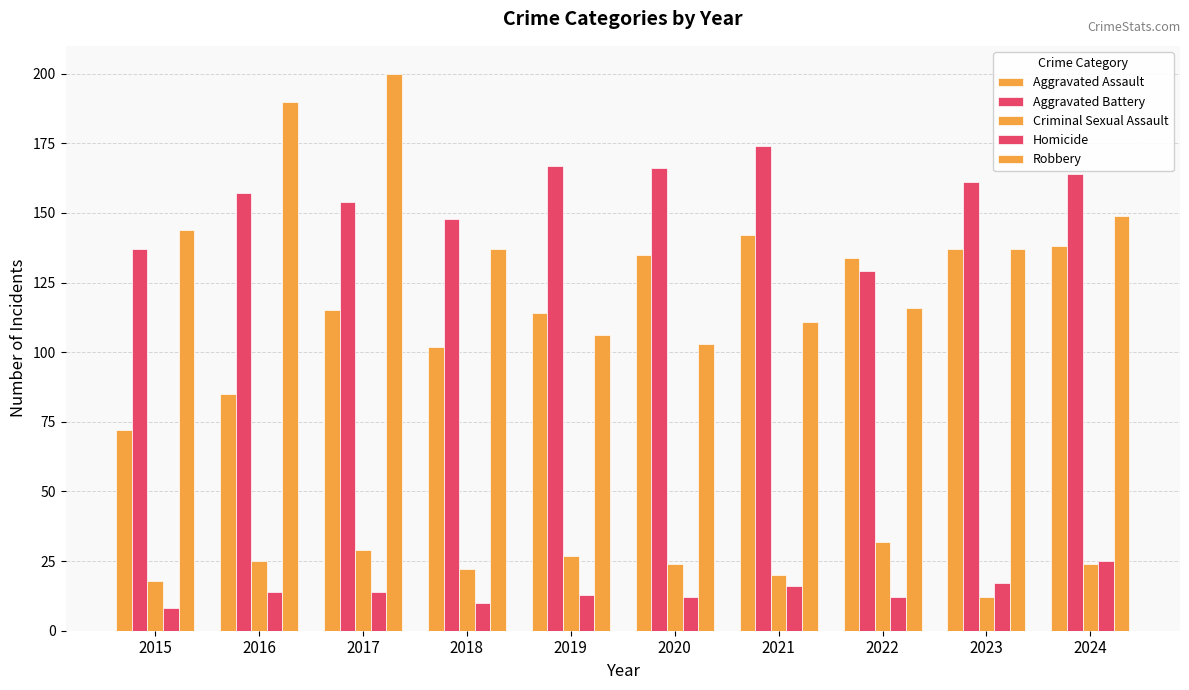

Are the bars grouped side by side (vs. stacked)?

Yes